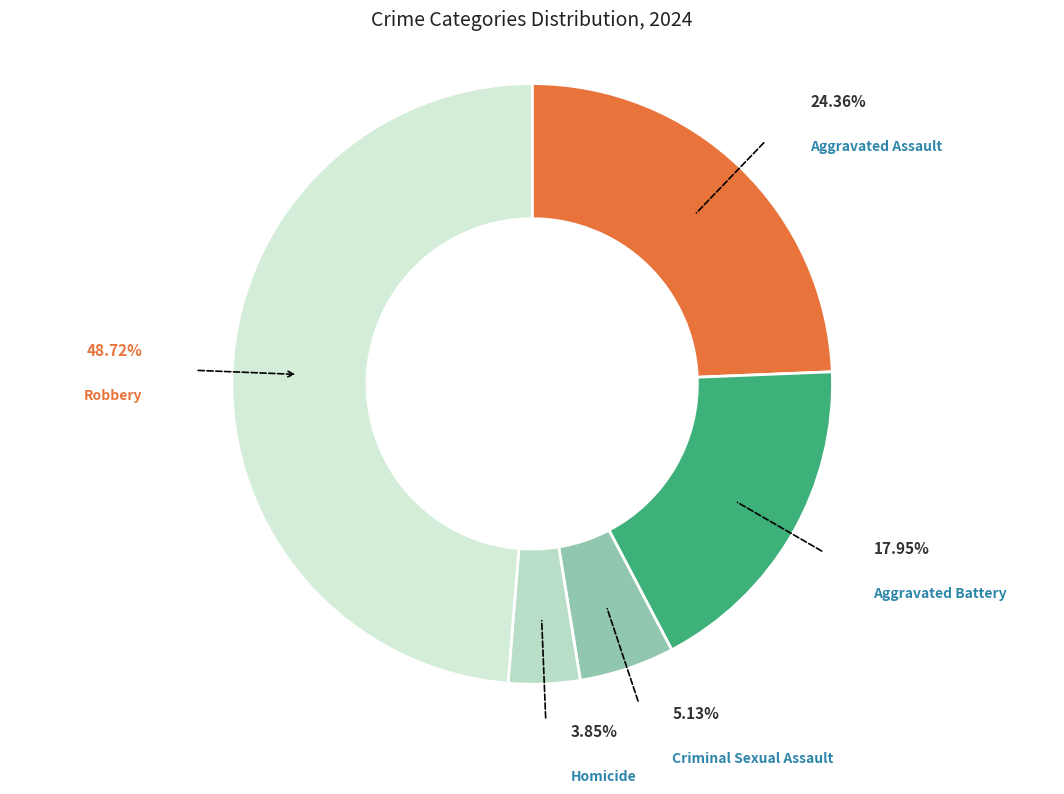

What is the ratio of the value at Criminal Sexual Assault to the value at Aggravated Battery?

0.3